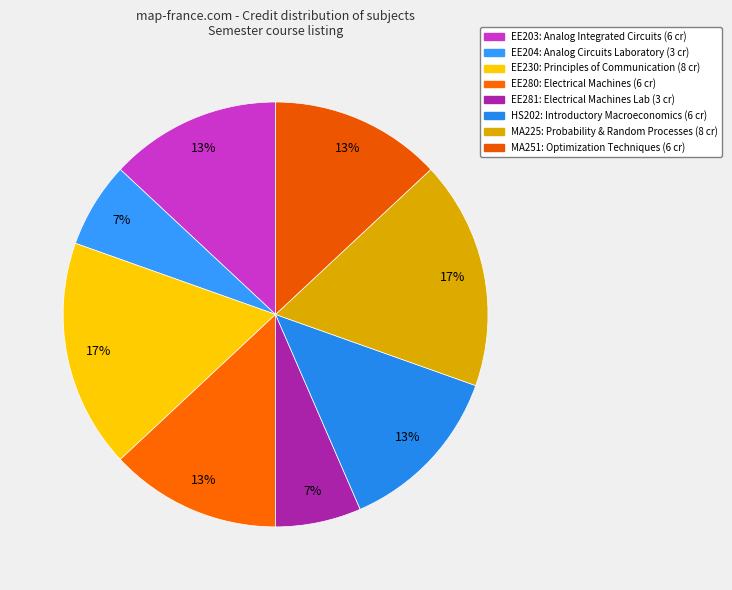

How many slices are in this pie chart?

8